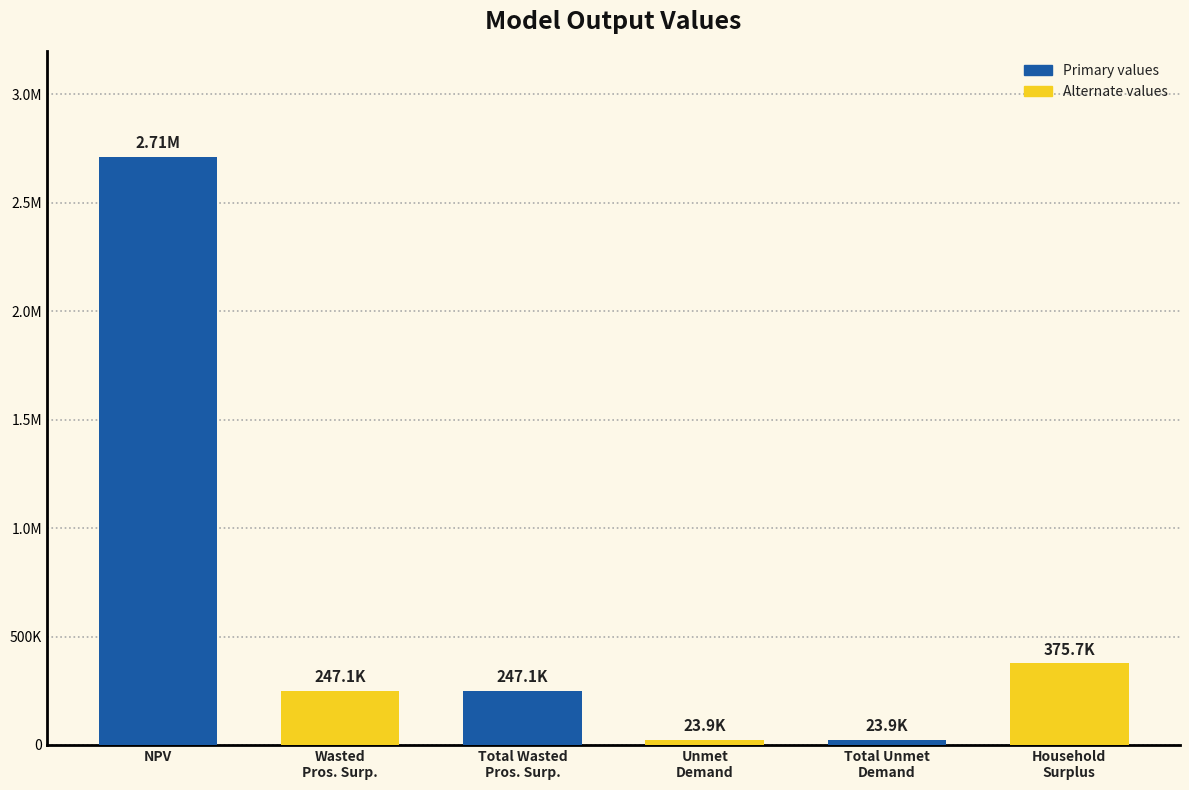

Does the chart contain any negative values?

No